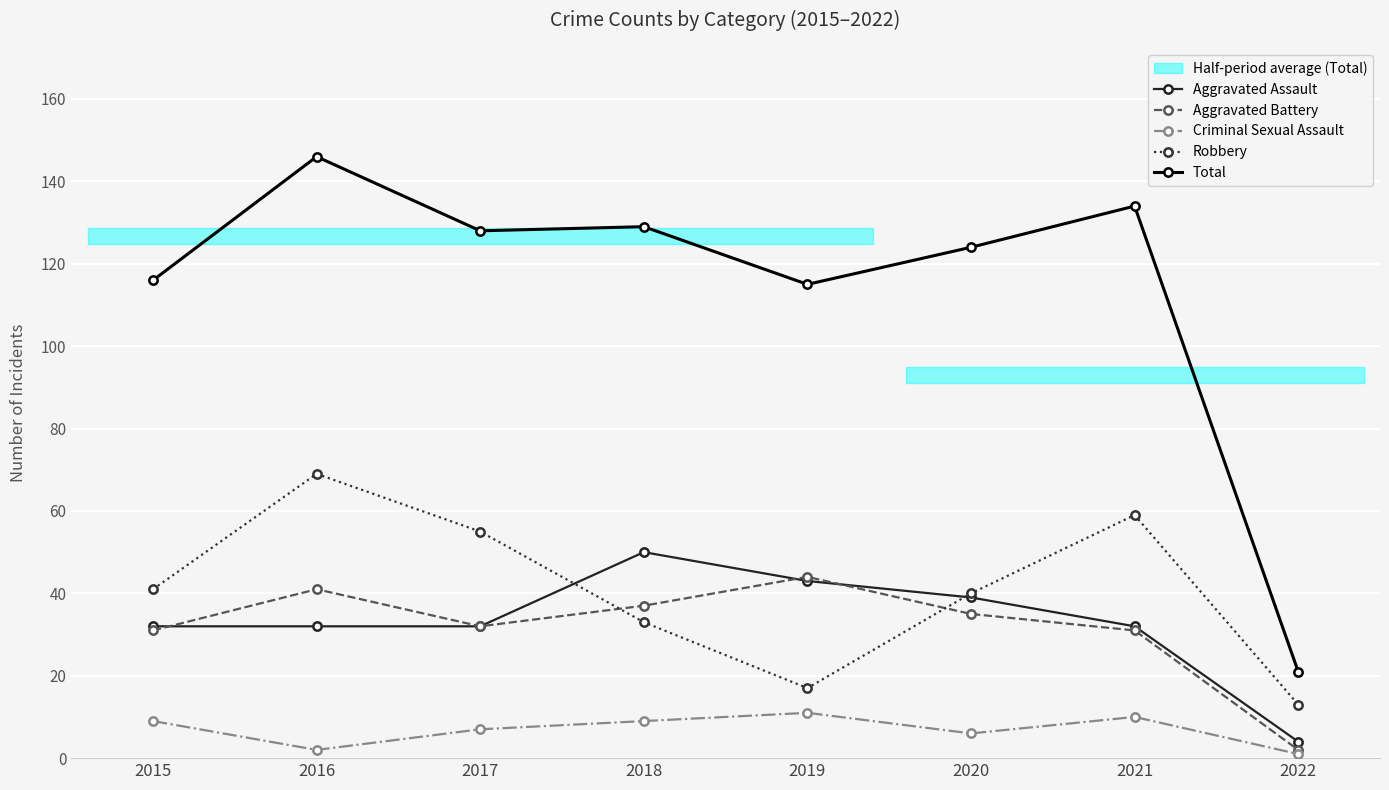

Reading right to left, extract all data points from this chart.

Aggravated Assault: 2022=4	2021=32	2020=39	2019=43	2018=50	2017=32	2016=32	2015=32
Aggravated Battery: 2022=2	2021=31	2020=35	2019=44	2018=37	2017=32	2016=41	2015=31
Criminal Sexual Assault: 2022=1	2021=10	2020=6	2019=11	2018=9	2017=7	2016=2	2015=9
Robbery: 2022=13	2021=59	2020=40	2019=17	2018=33	2017=55	2016=69	2015=41
Total: 2022=21	2021=134	2020=124	2019=115	2018=129	2017=128	2016=146	2015=116